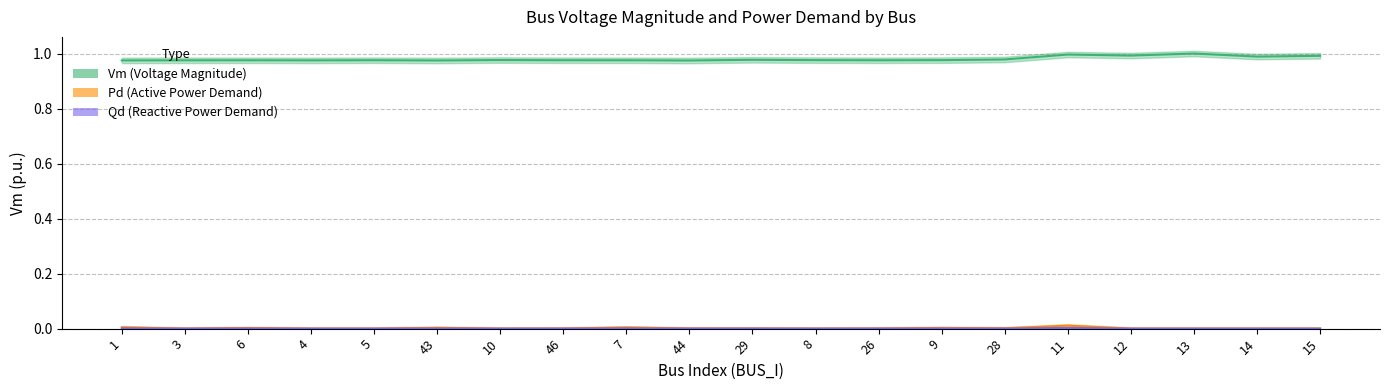

Is the value of Pd (Active Power Demand) at 4 greater than the value of Qd (Reactive Power Demand) at 26?

No